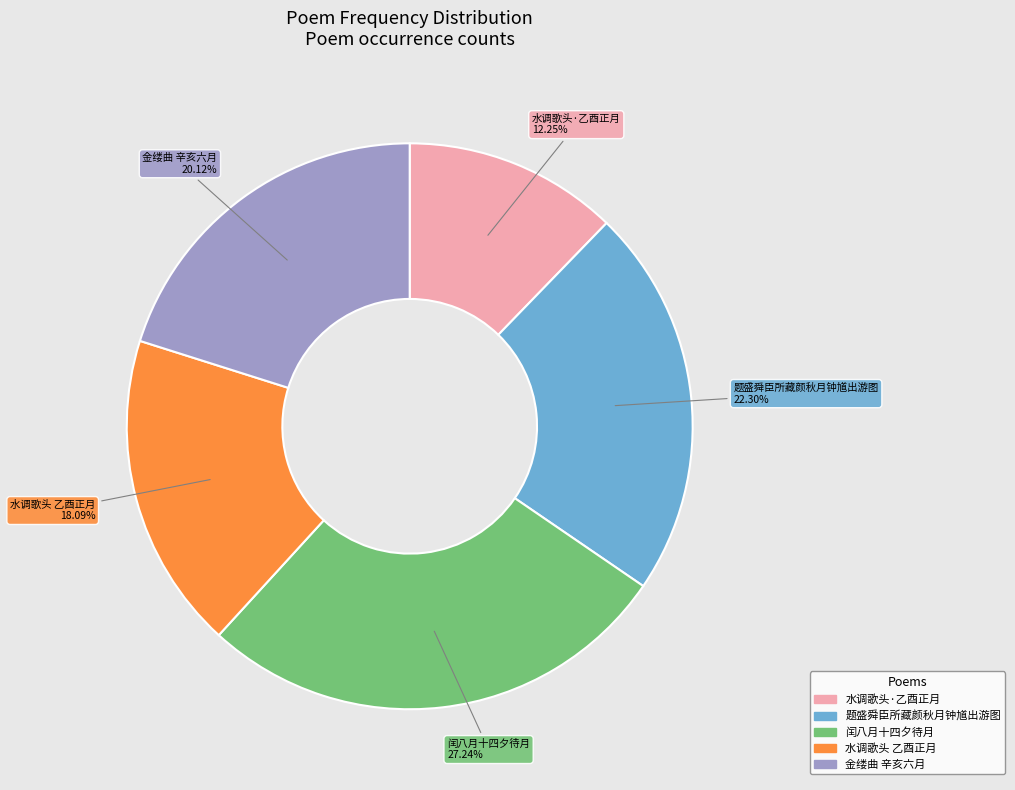

Does any single category account for the majority?

No